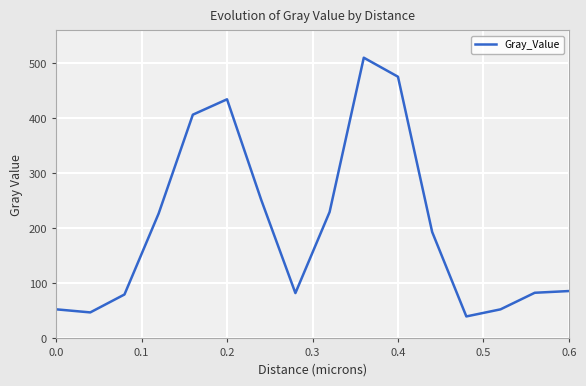

What is the difference between the maximum and minimum values?

470.5